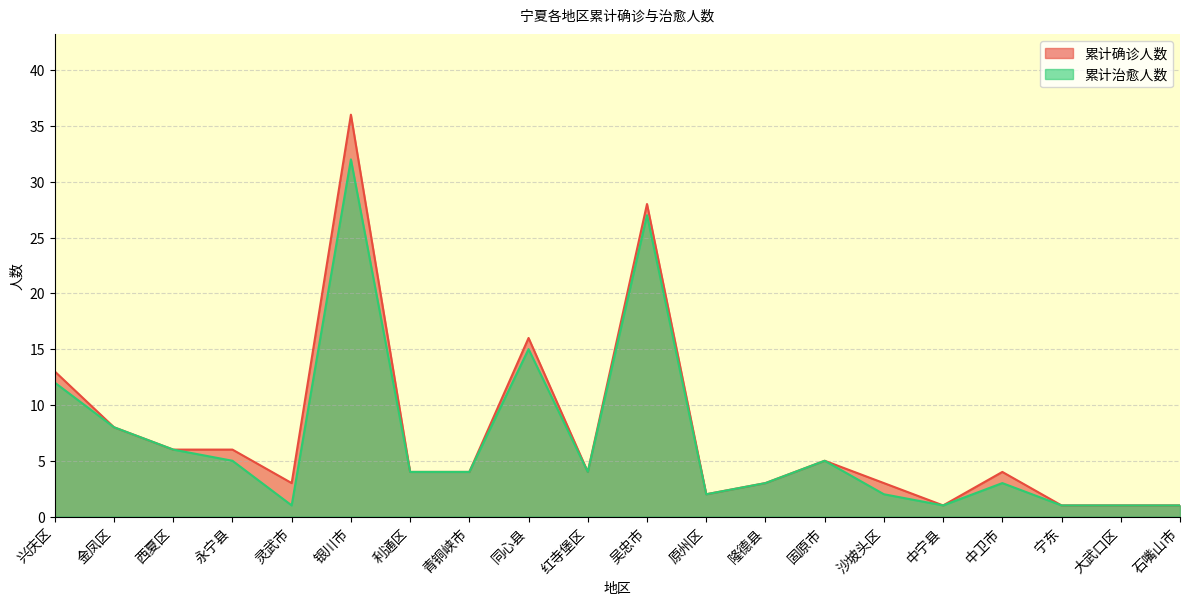

True or false: 累计确诊人数 and 累计治愈人数 intersect in this chart.

False